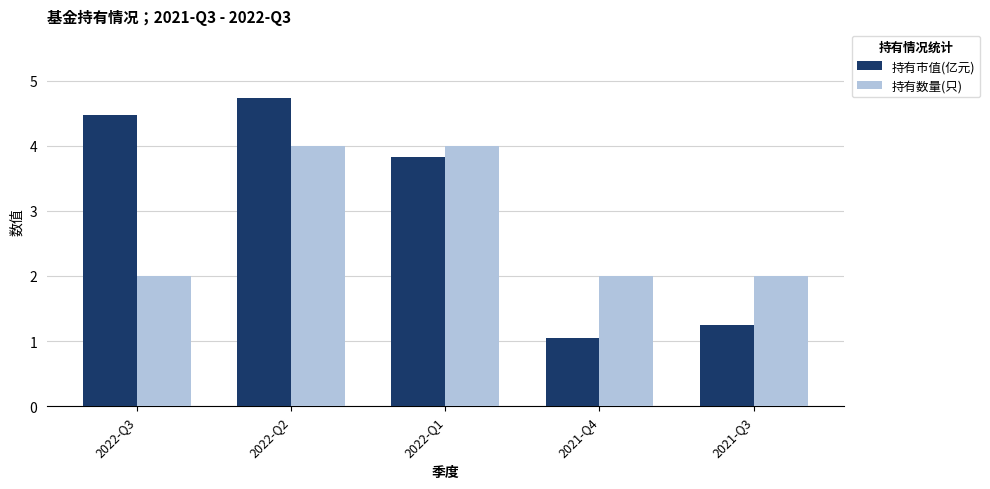

Reading right to left, list all the values displayed in this chart.

持有市值(亿元): 2021-Q3=1.2	2021-Q4=1.0	2022-Q1=3.8	2022-Q2=4.7	2022-Q3=4.5
持有数量(只): 2021-Q3=2.0	2021-Q4=2.0	2022-Q1=4.0	2022-Q2=4.0	2022-Q3=2.0